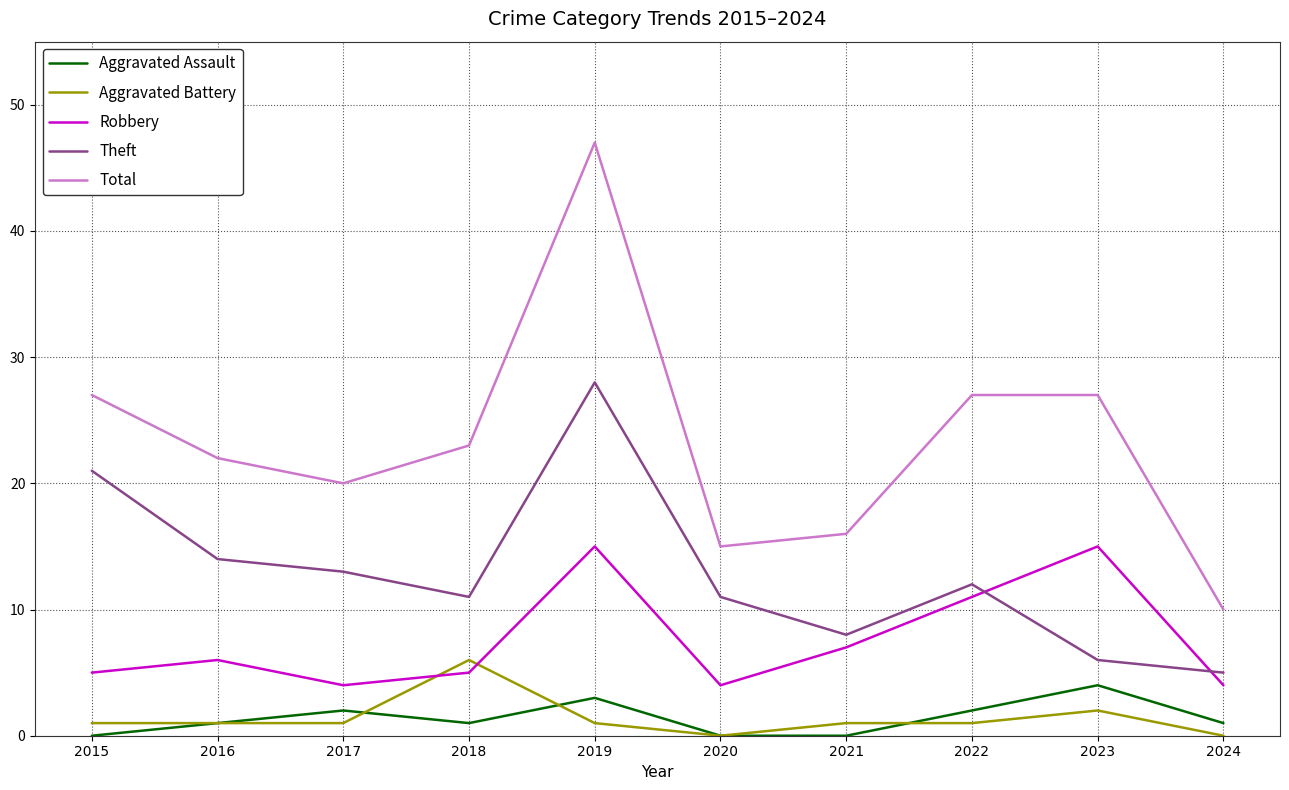

Between which two adjacent categories do Aggravated Battery and Robbery first intersect?

2017 and 2018